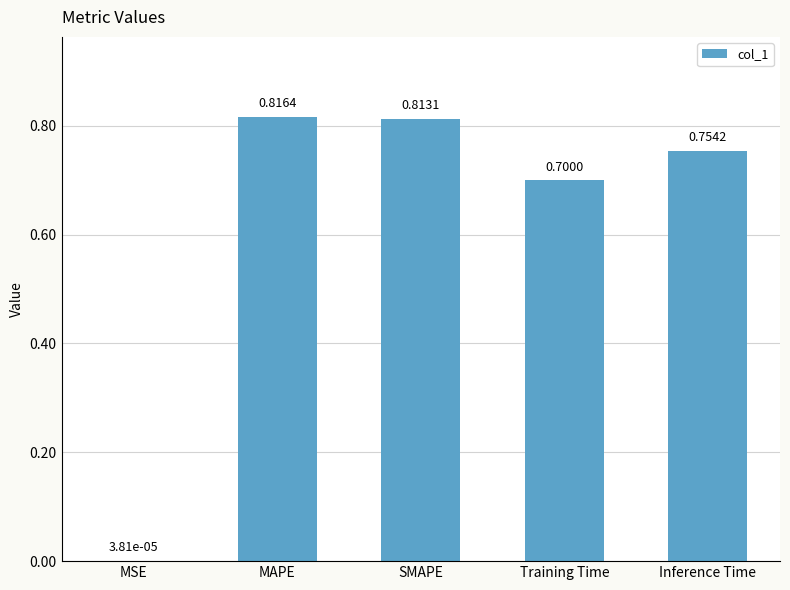

What is the sum of all values?

3.1